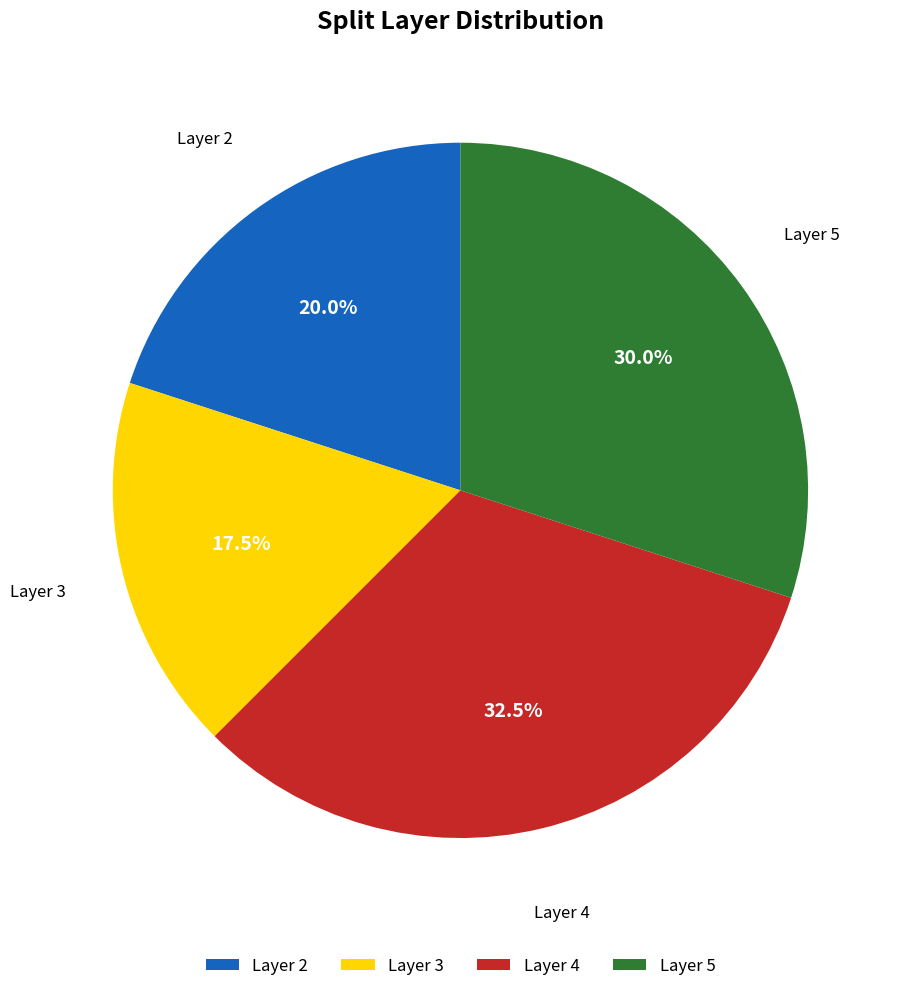

What percentage do Layer 4 and Layer 2 together represent?

52.5%